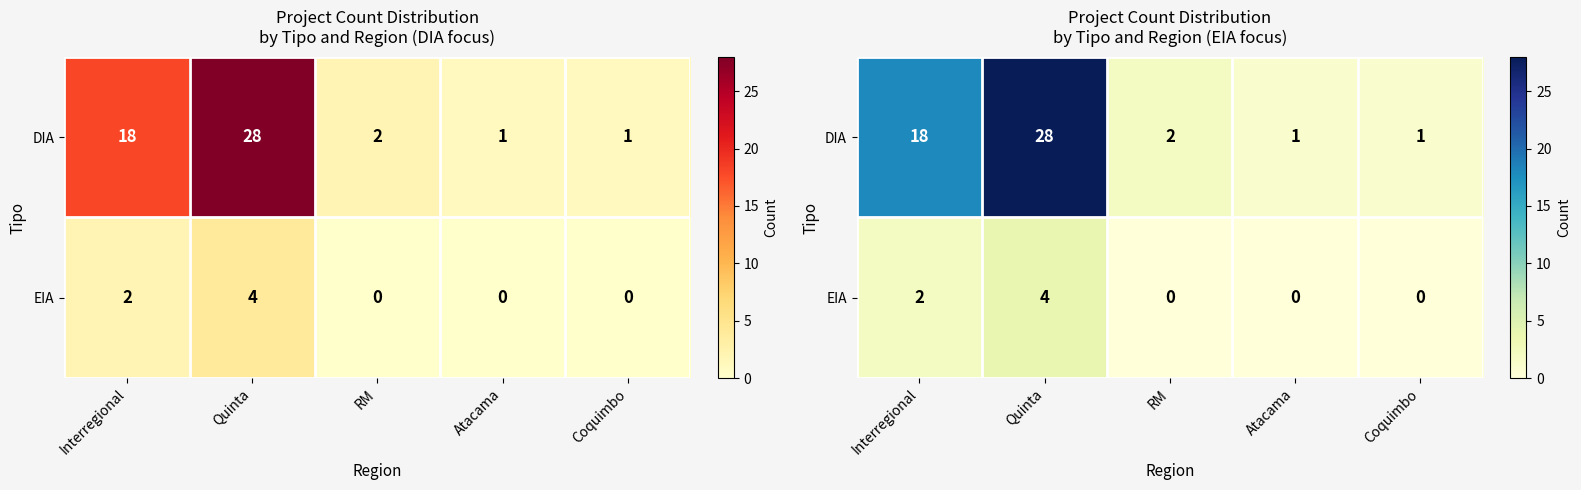

What is the difference between the maximum and minimum values in the EIA series?

4